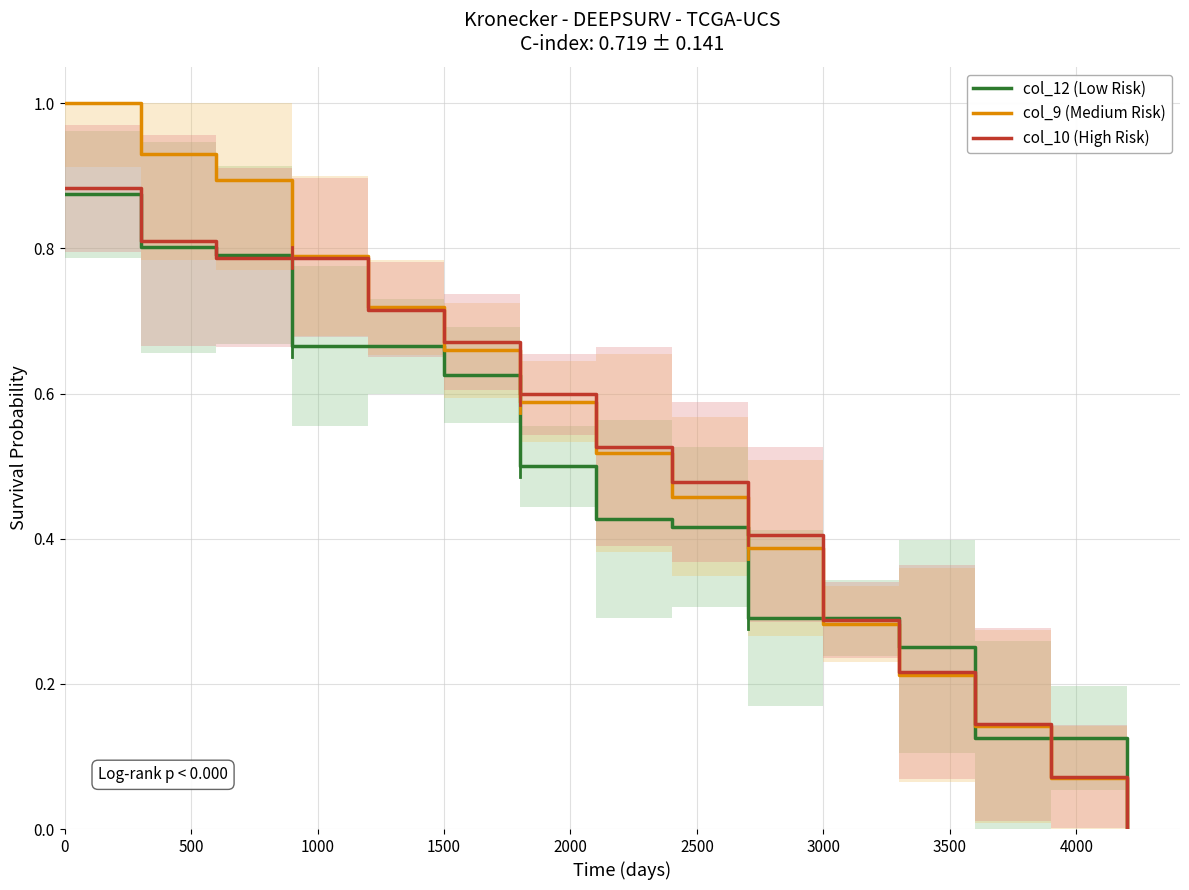

What is the value of the col_12 (Low Risk) point at the 3rd from the left?

0.8